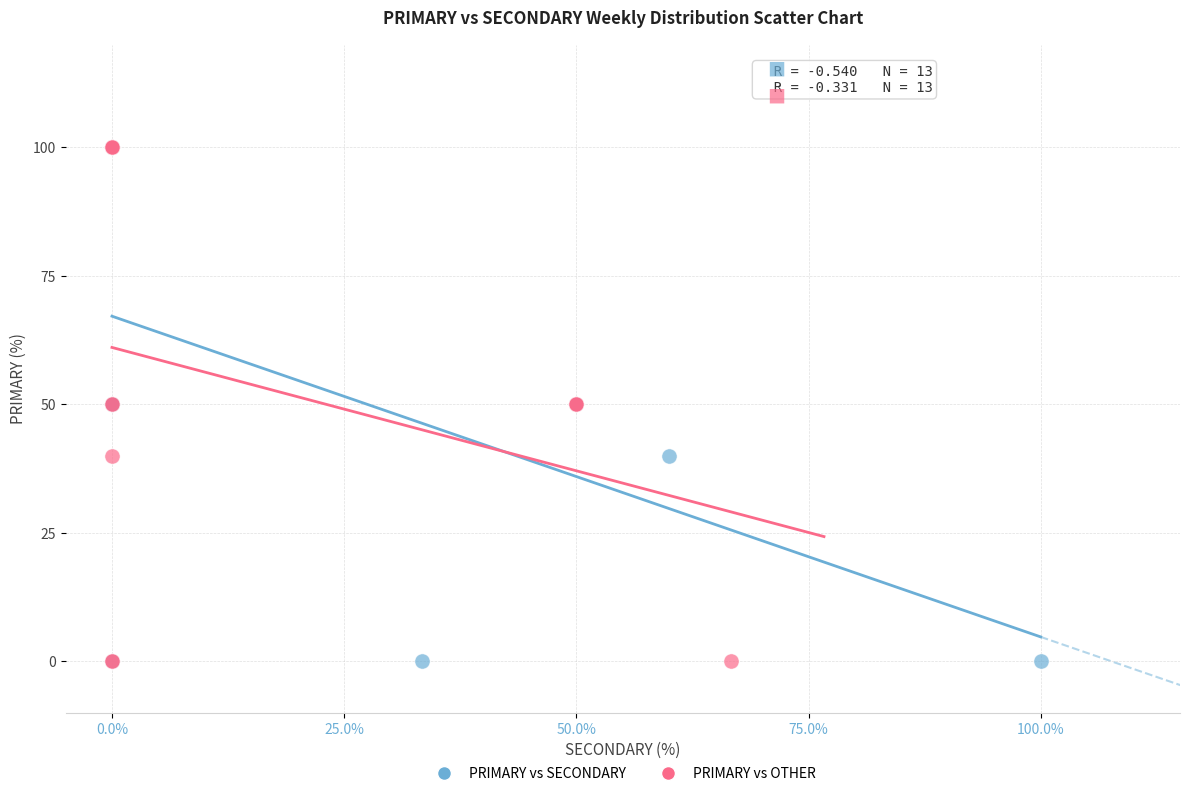

What are all the series names shown in the legend?

PRIMARY vs SECONDARY, PRIMARY vs OTHER